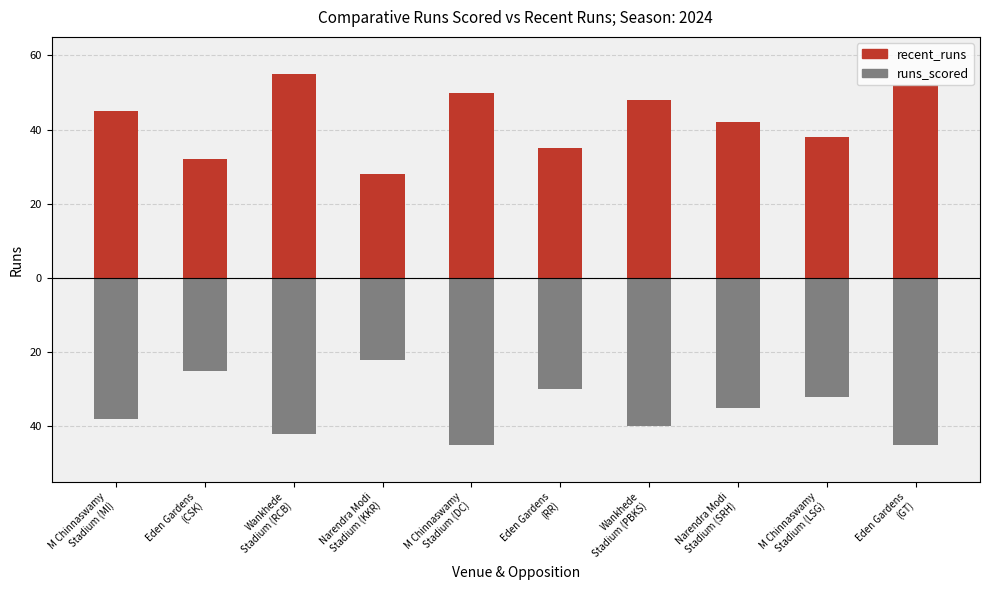

Which category has the highest value across all series?

Wankhede
Stadium (RCB)